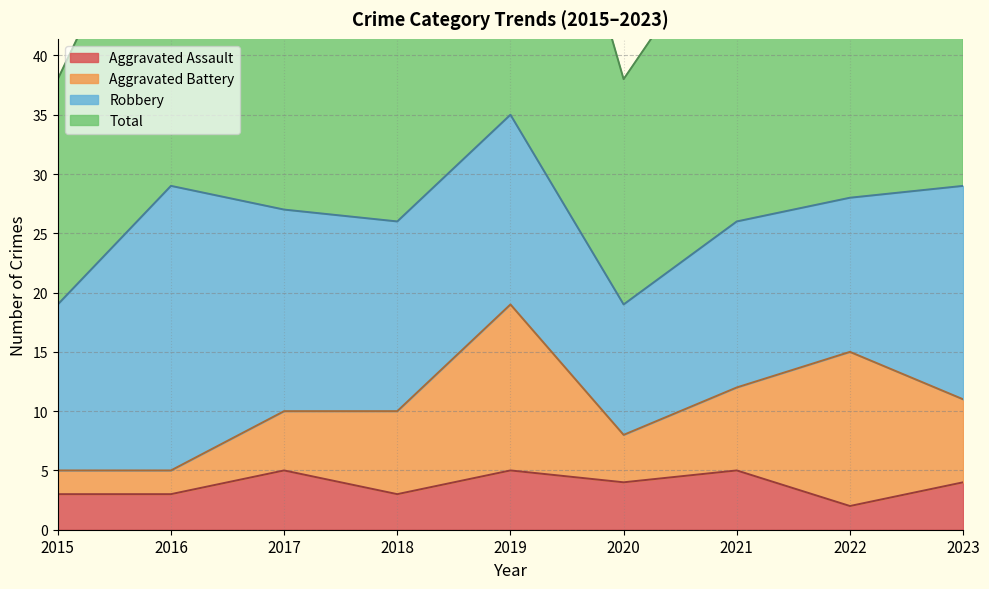

How many values in the Total series exceed 54?

4